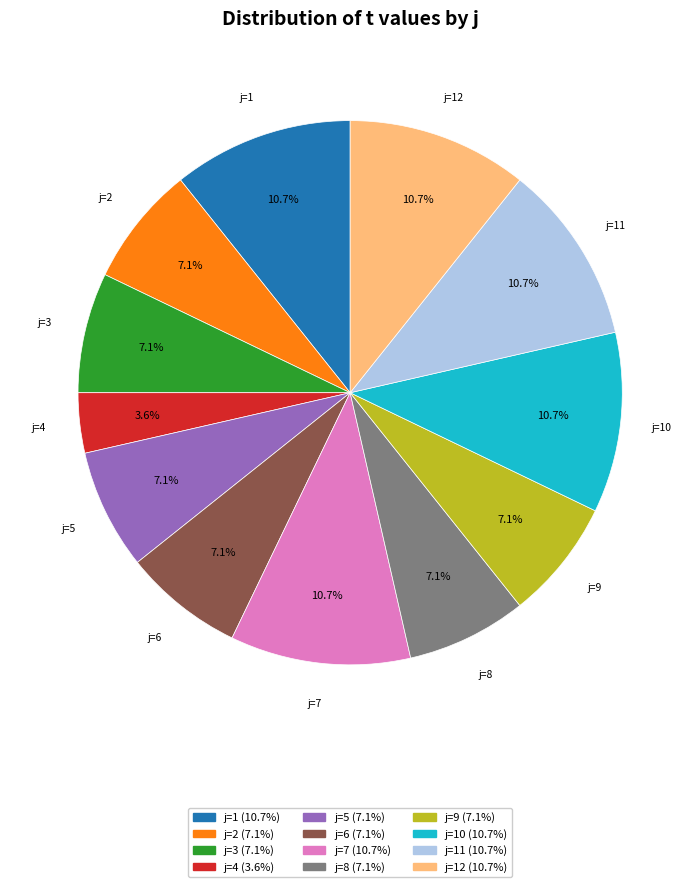

Is there a majority slice in this chart?

No